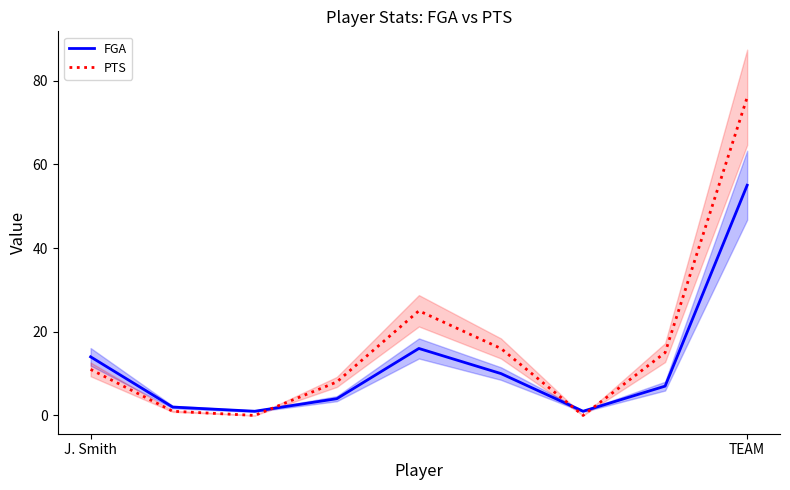

Read the FGA value at TEAM, to the nearest 5.

55